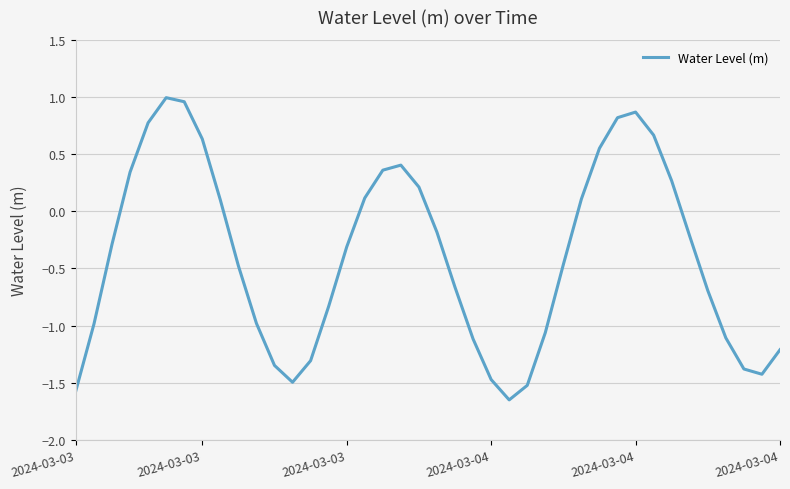

What is the difference between the maximum and minimum values?

2.6